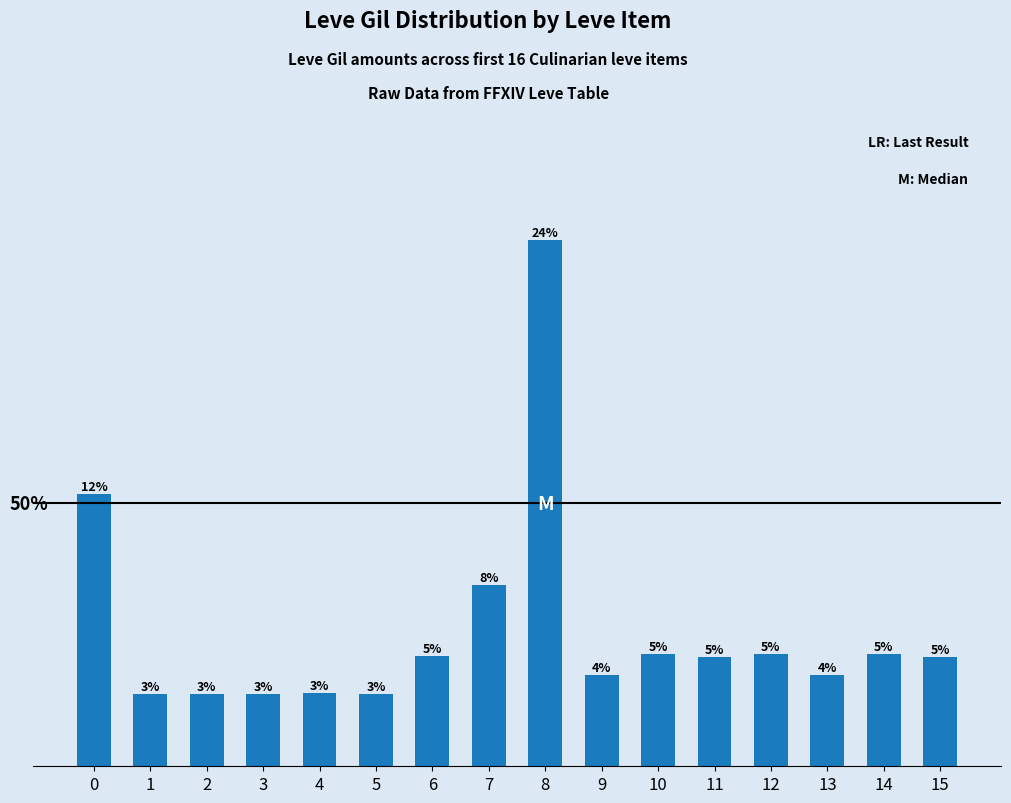

Are the bars horizontal?

No